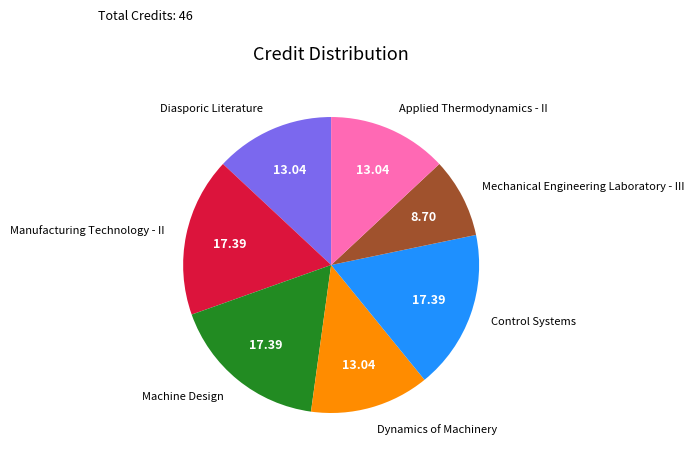

The Machine Design slice represents 17% of the pie. True or false?

True